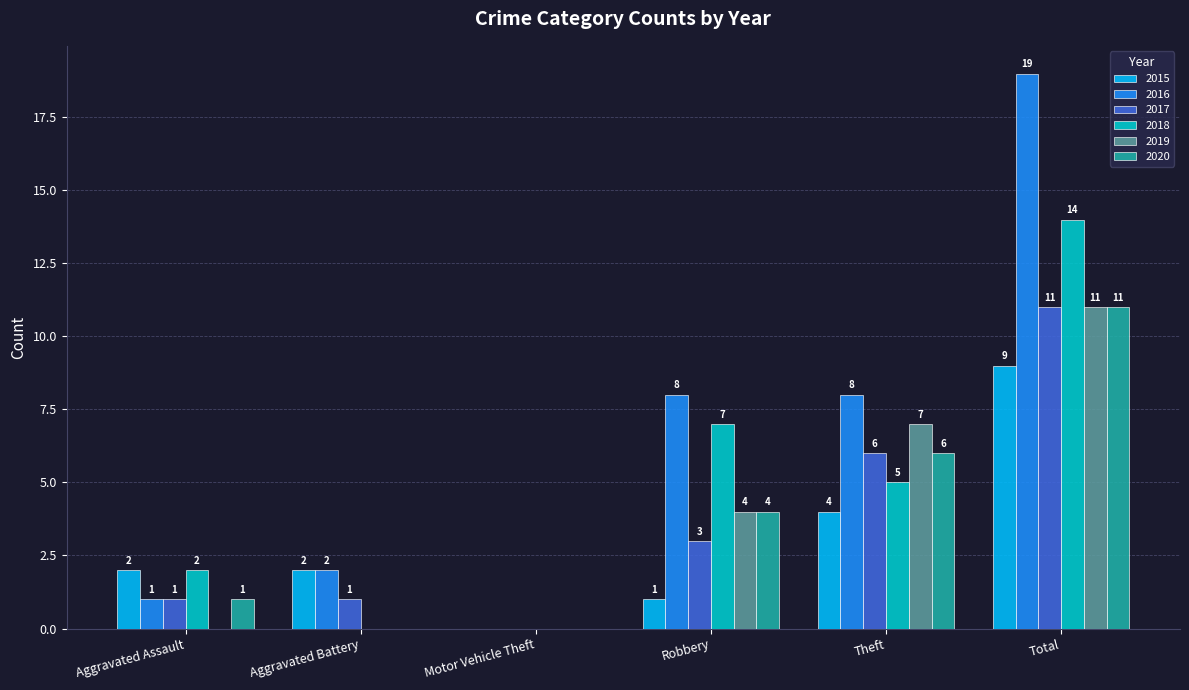

How many groups of bars are there?

6